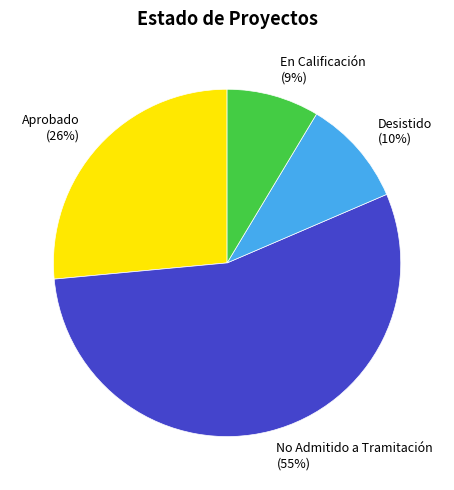

Count the number of slices in the pie.

4